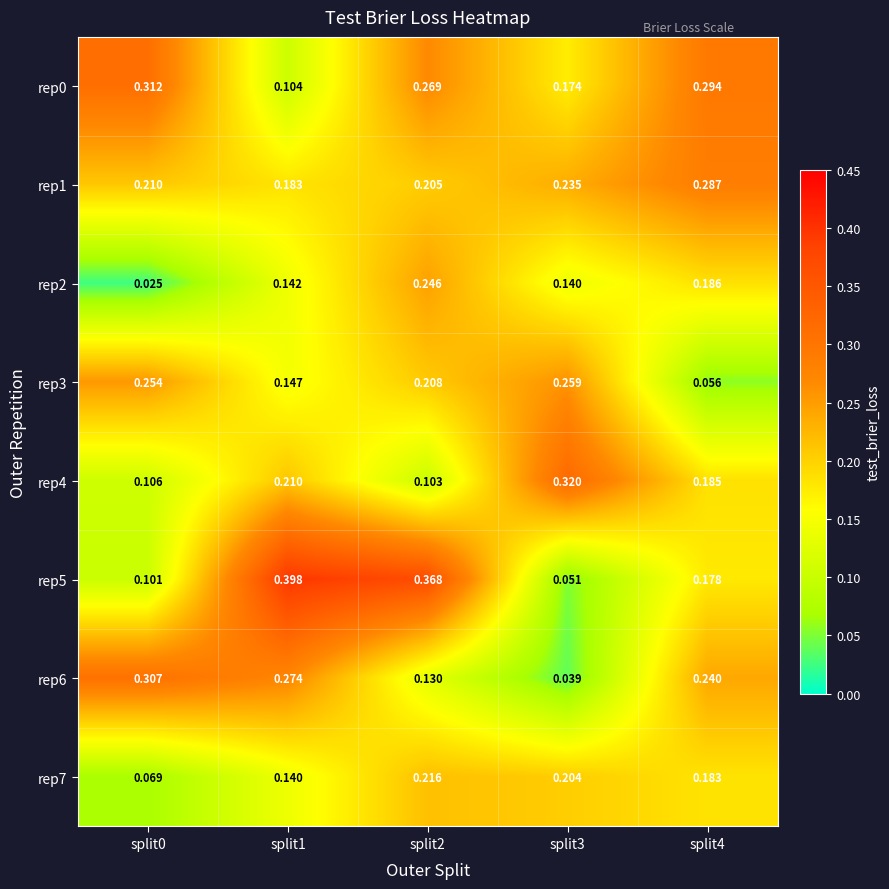

At how many categories does at least one series exceed 0?

5